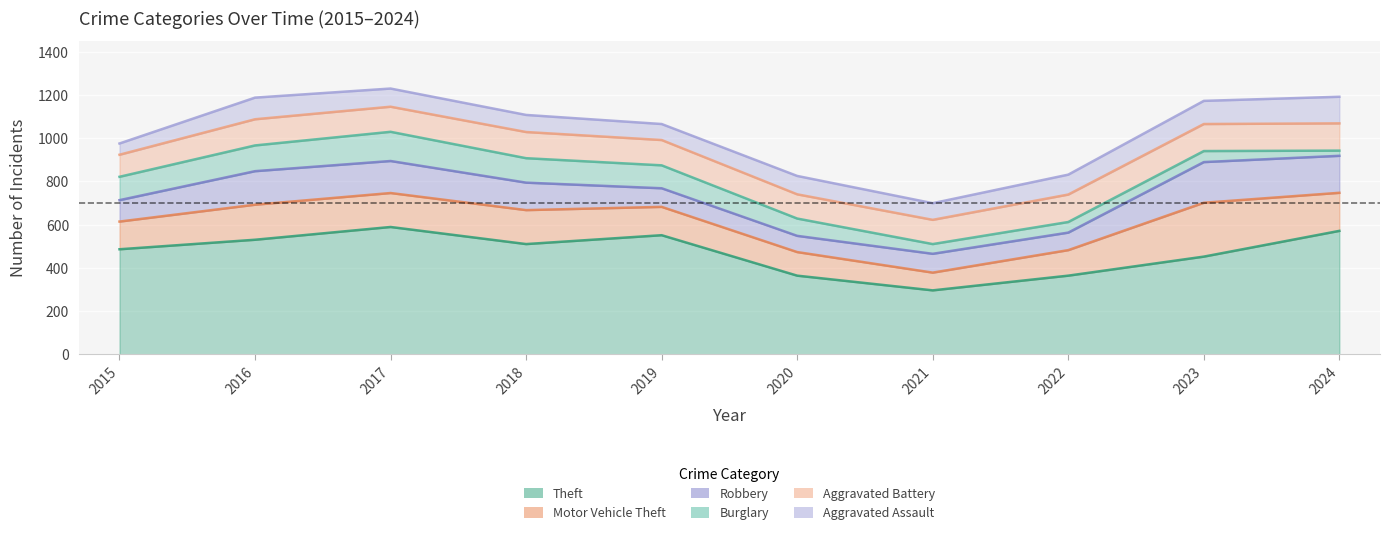

Reading left to right, what are all the values shown in this chart?

Theft: 2015=486	2016=530	2017=589	2018=510	2019=551	2020=364	2021=296	2022=364	2023=452	2024=571
Motor Vehicle Theft: 2015=128	2016=162	2017=157	2018=157	2019=131	2020=109	2021=82	2022=118	2023=249	2024=176
Robbery: 2015=99	2016=155	2017=148	2018=127	2019=86	2020=75	2021=87	2022=81	2023=188	2024=171
Burglary: 2015=108	2016=119	2017=135	2018=113	2019=106	2020=80	2021=45	2022=49	2023=51	2024=24
Aggravated Battery: 2015=102	2016=121	2017=116	2018=121	2019=117	2020=112	2021=112	2022=127	2023=125	2024=126
Aggravated Assault: 2015=52	2016=100	2017=84	2018=79	2019=74	2020=85	2021=77	2022=92	2023=107	2024=123